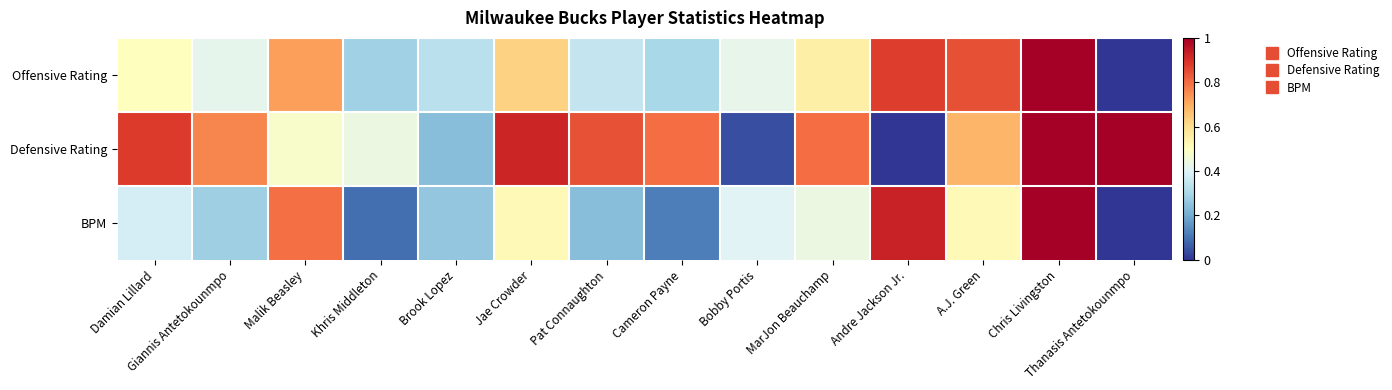

What is the difference between the highest and lowest values at Cameron Payne?

0.7